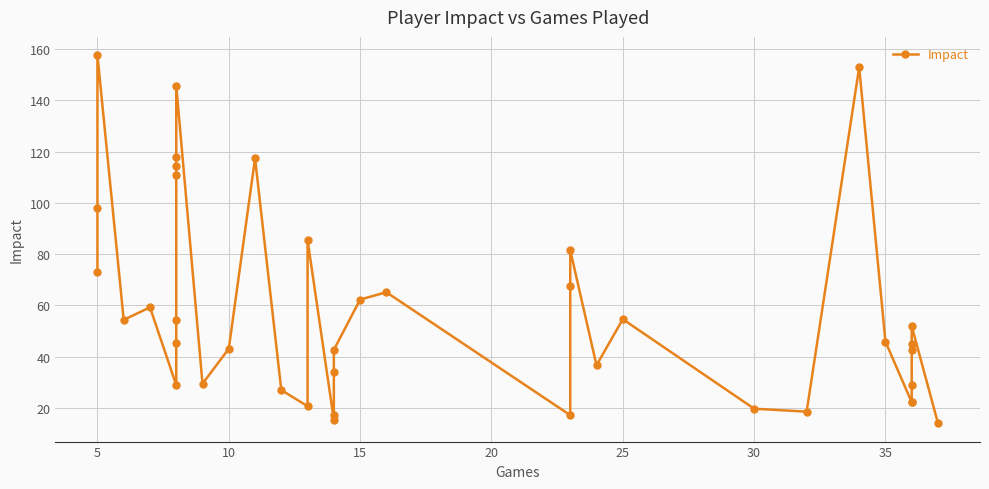

How many interior local peaks (higher than both neighbors) does the data have?

10